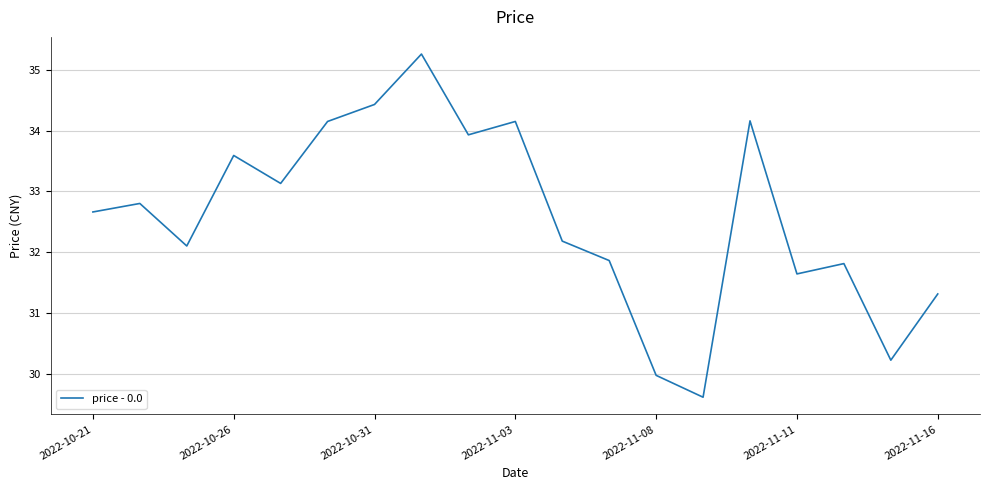

How many categories are shown in the chart?

19